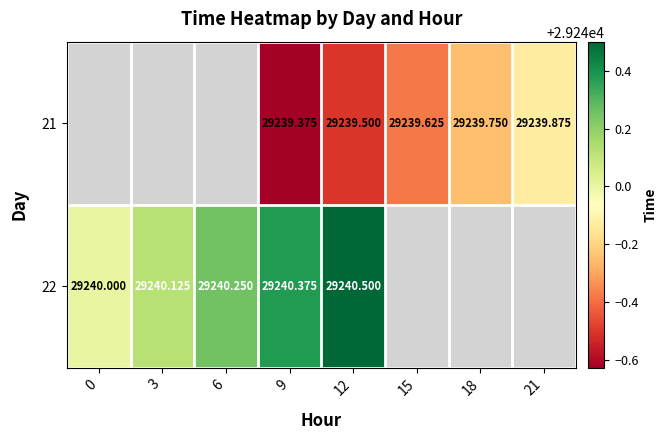

How many series are shown in this chart?

2